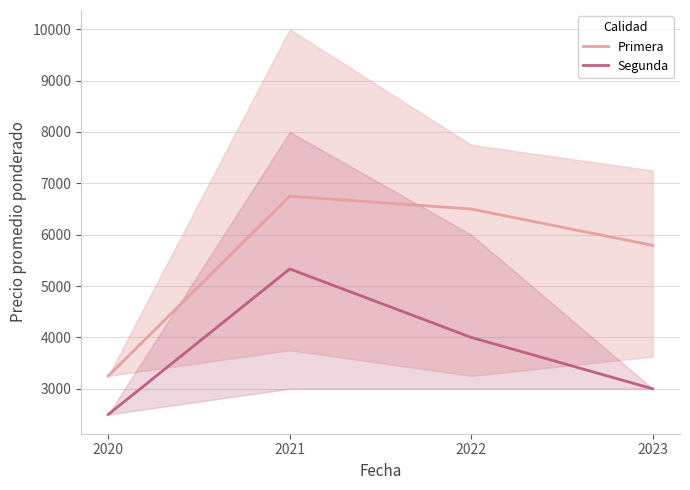

What is the value of the Primera point at the 3rd from the left?

6500.0